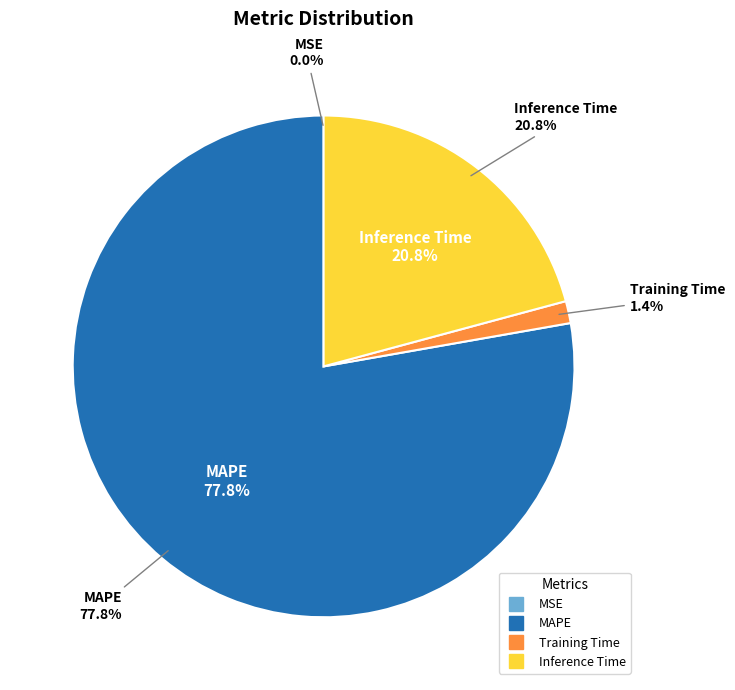

Between Inference Time and MAPE, which is larger?

MAPE